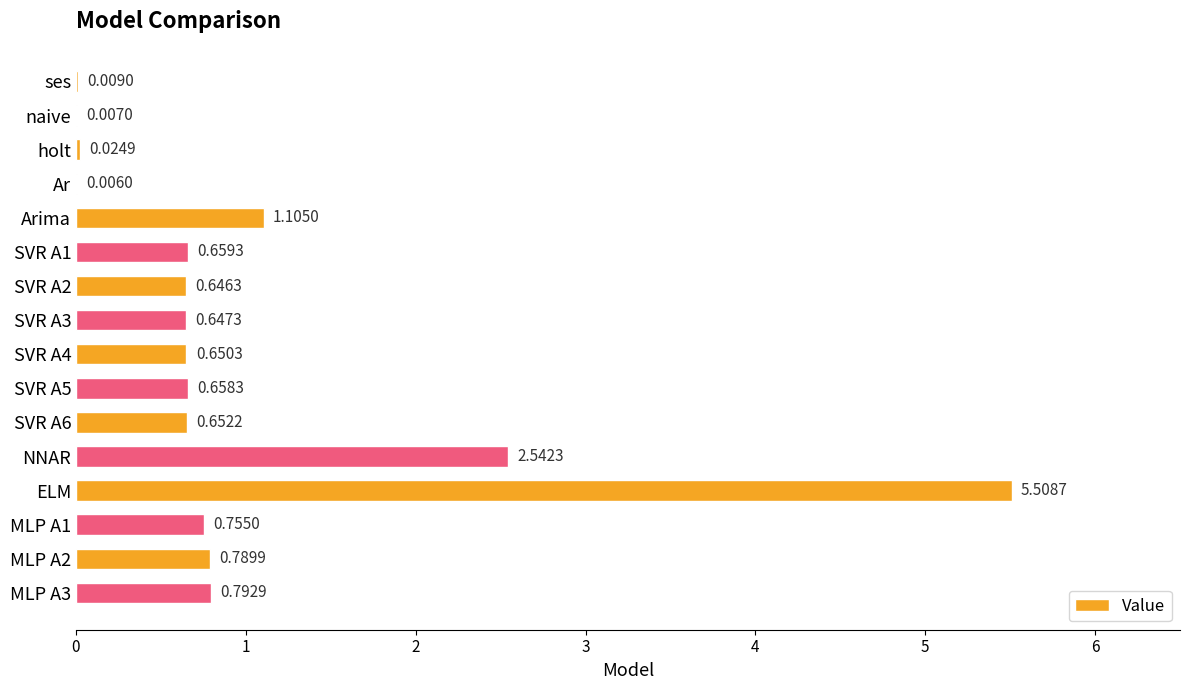

What is the sum of the values at MLP A2 and SVR A2?

1.4